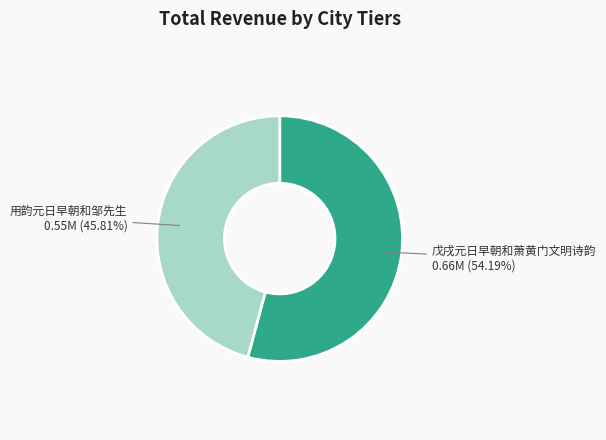

Is there a majority slice in this chart?

Yes